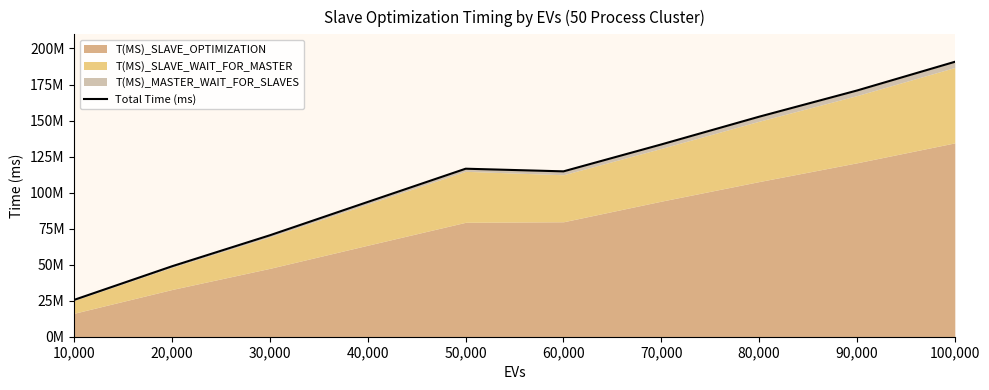

What is the minimum value shown in the chart?

25620201